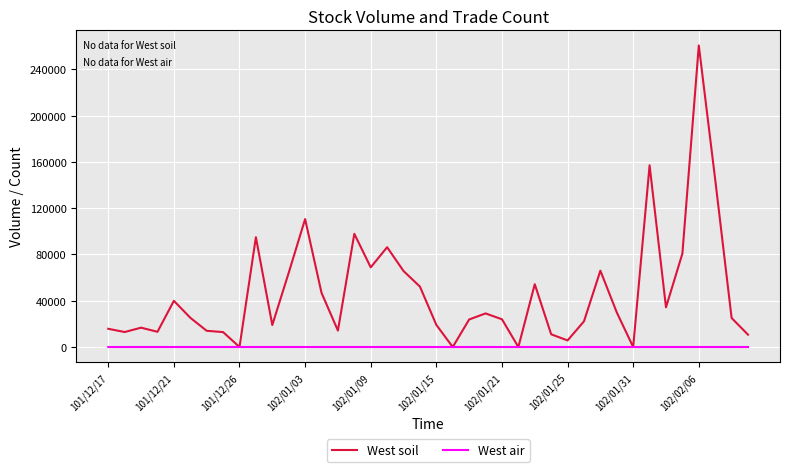

List the series in order of their overall mean, highest first.

West soil, West air